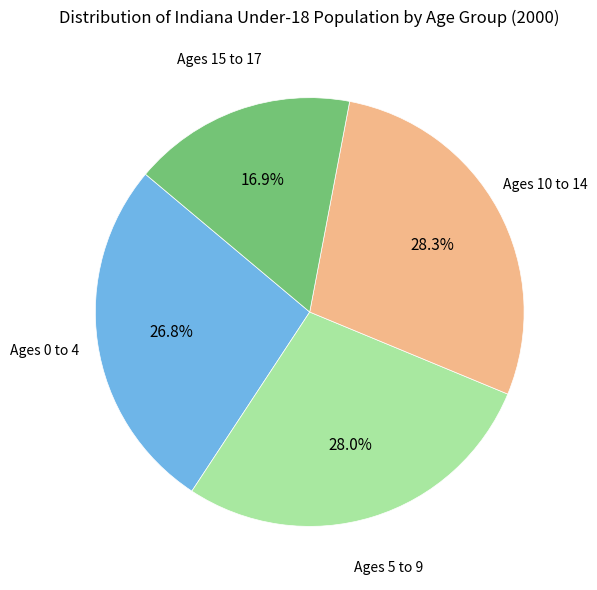

Is there any slice that represents more than half of the pie?

No